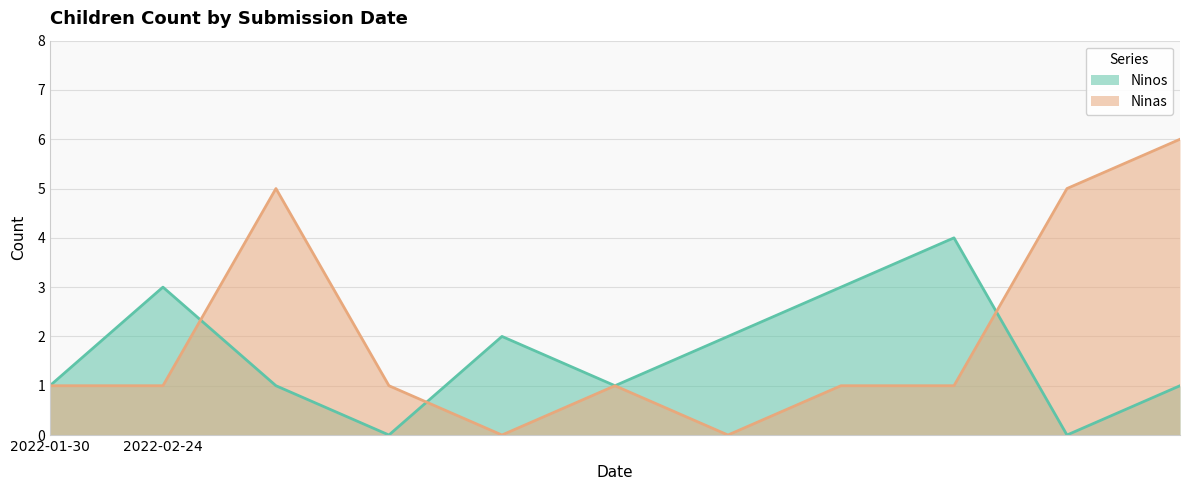

Rank the series by their maximum value, from highest to lowest.

Ninas, Ninos